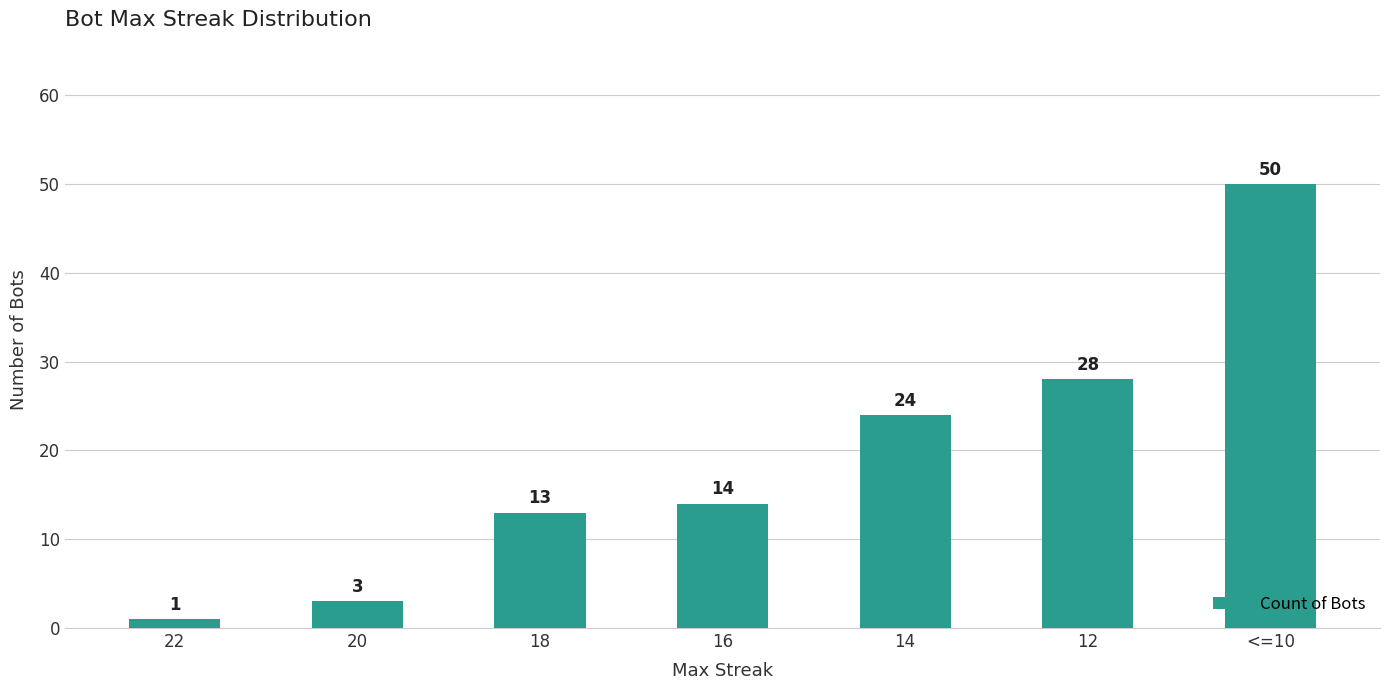

Rank the categories by value from lowest to highest.

22, 20, 18, 16, 14, 12, <=10